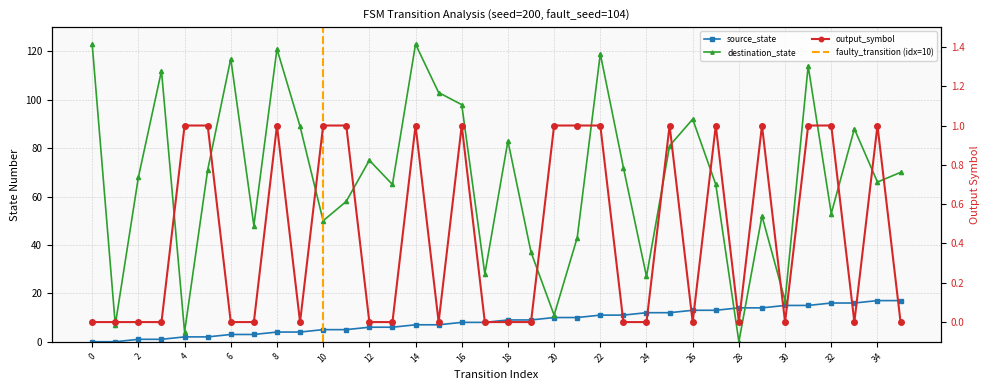

Rank the series by their maximum value, from lowest to highest.

output_symbol, source_state, destination_state